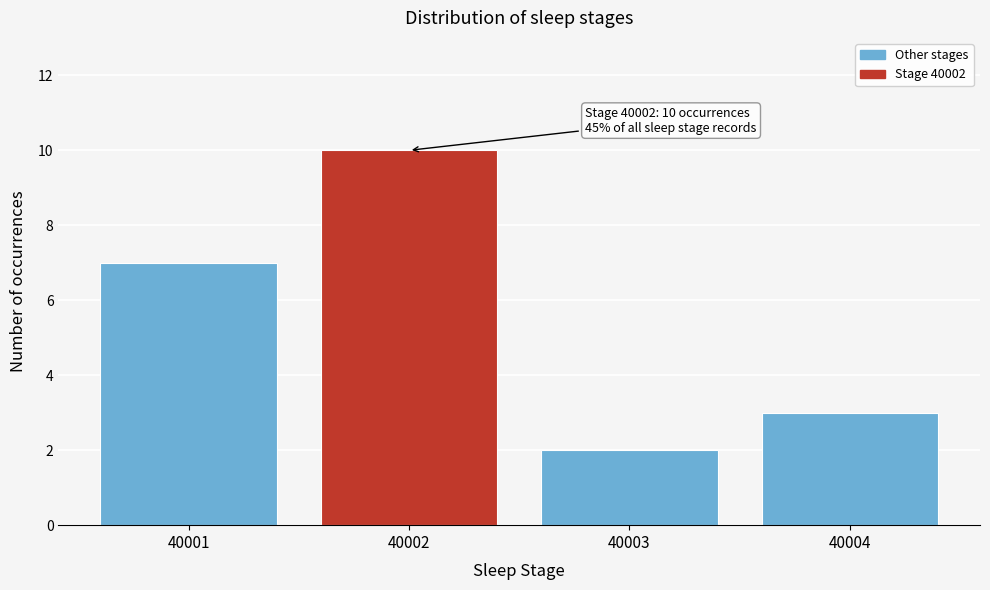

Reading left to right, transcribe all the data shown in this chart.

40001=7	40002=10	40003=2	40004=3